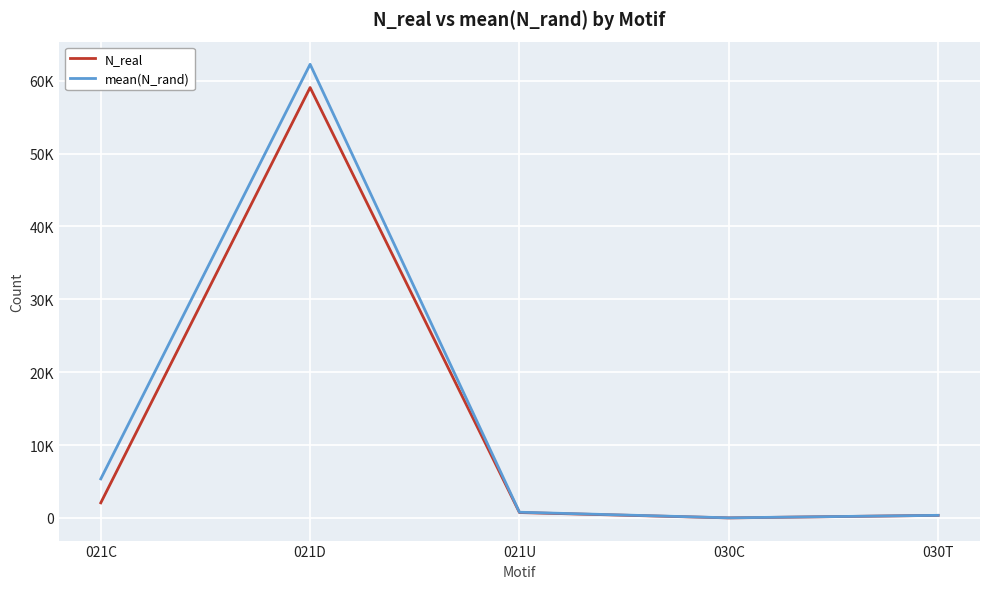

What is the spread (max minus min) of values at 030T?

4.0